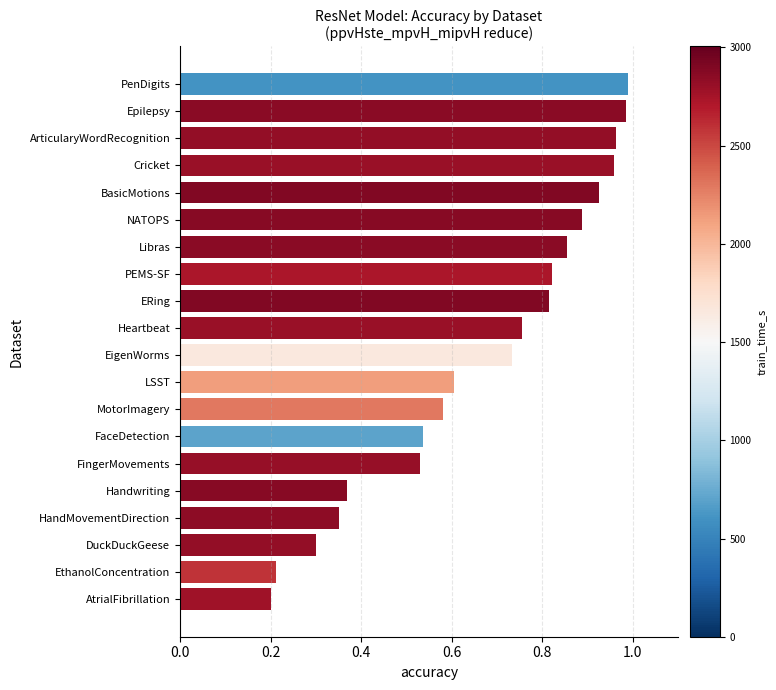

The chart shows a value of 1.0 at ArticularyWordRecognition. True or false?

True